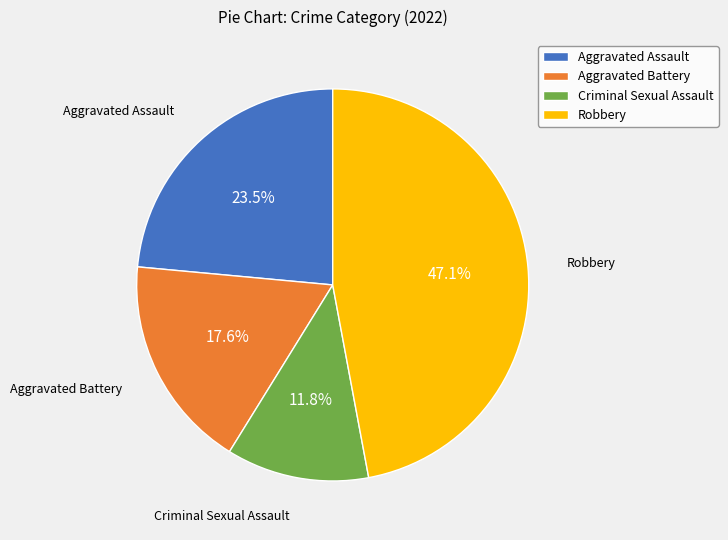

To the nearest percent, what portion does Robbery represent?

47%